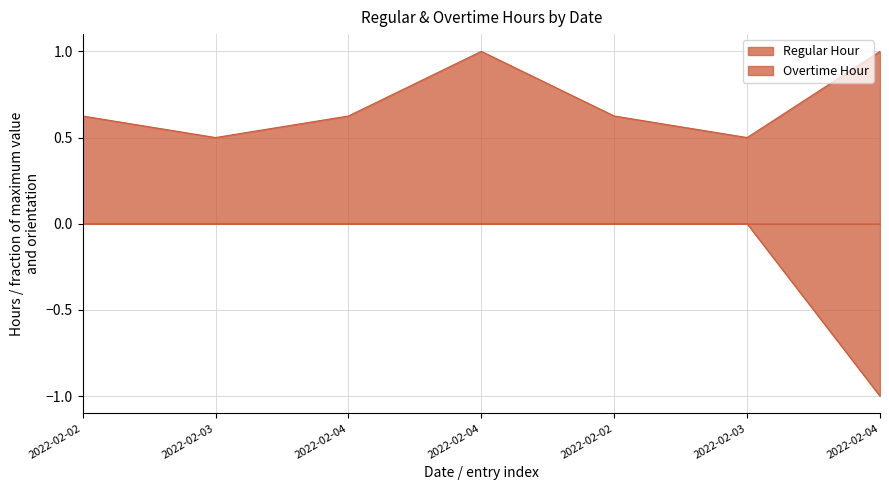

True or false: Regular Hour has a value of 0.6 at 2022-02-02.

True